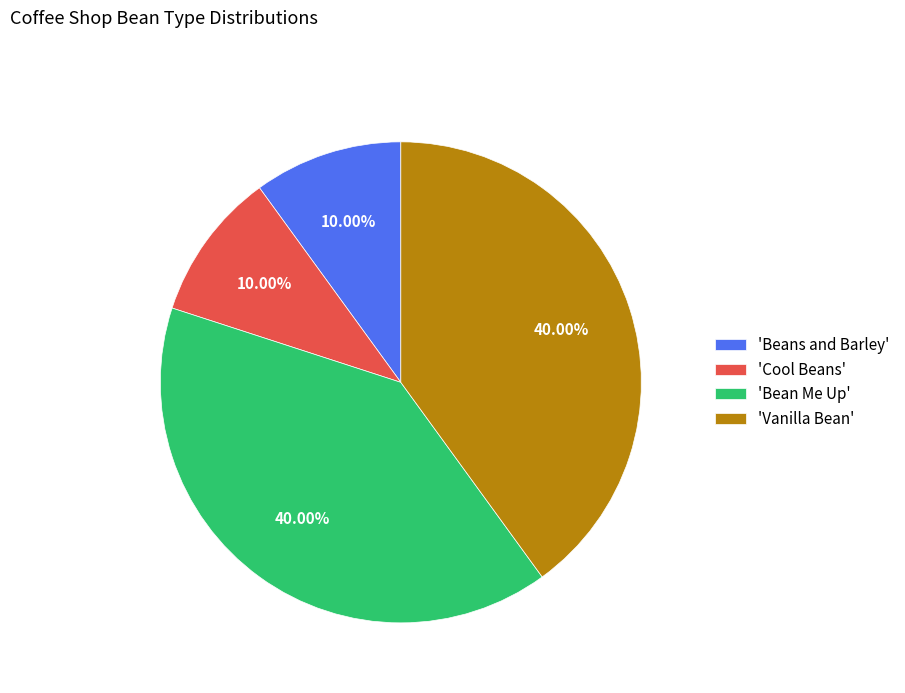

What is the ratio of the value at 'Cool Beans' to the value at 'Beans and Barley'?

1.0